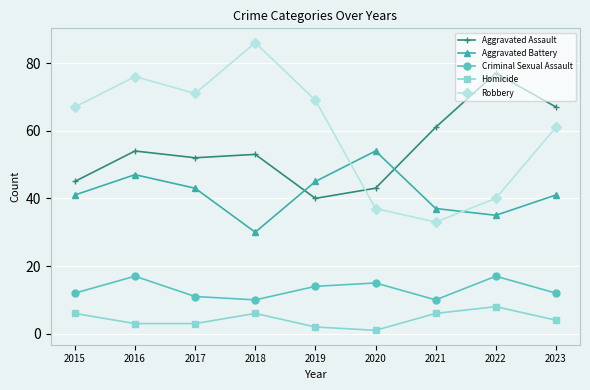

Where is the first local minimum for Robbery?

2017